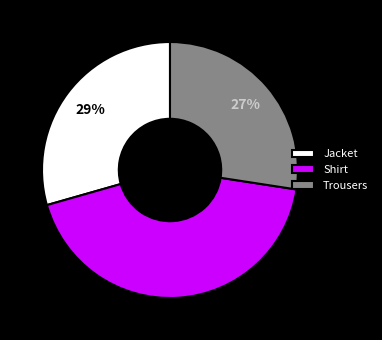

To the nearest percent, what percentage of the pie is Shirt?

43%